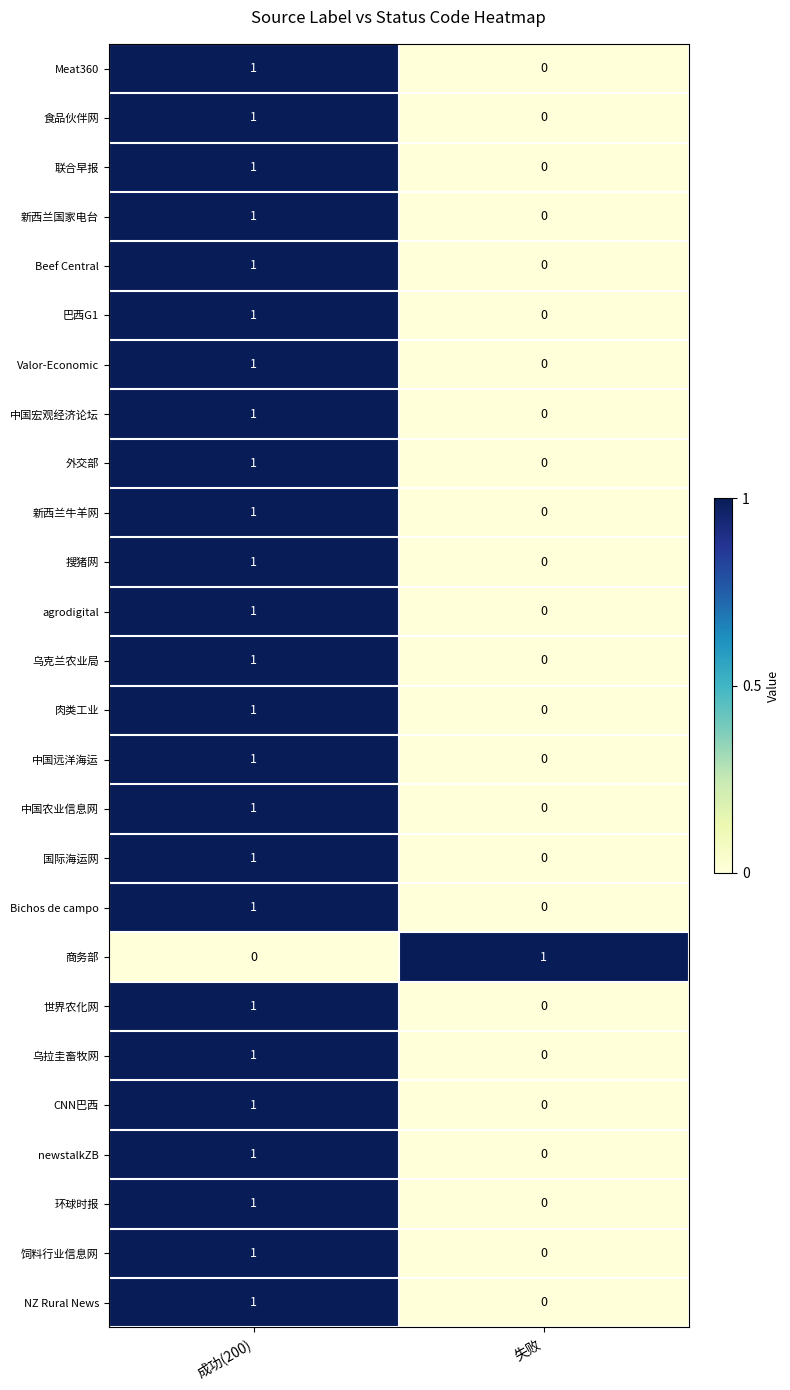

True or false: 联合早报 has a value of 1 at 成功(200).

True